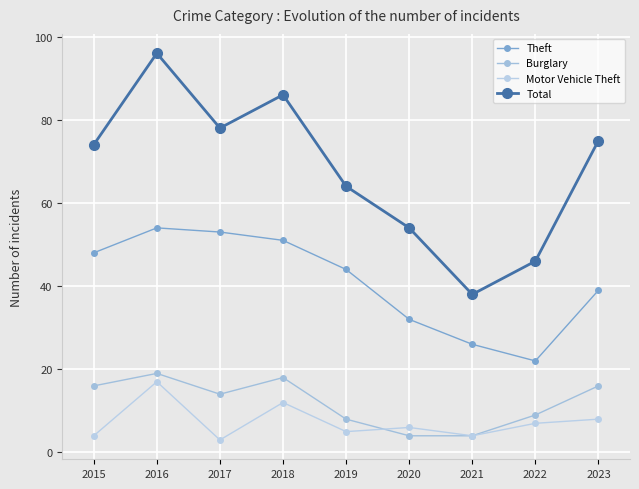

What is the sum of the Burglary values at 2021 and 2016?

23